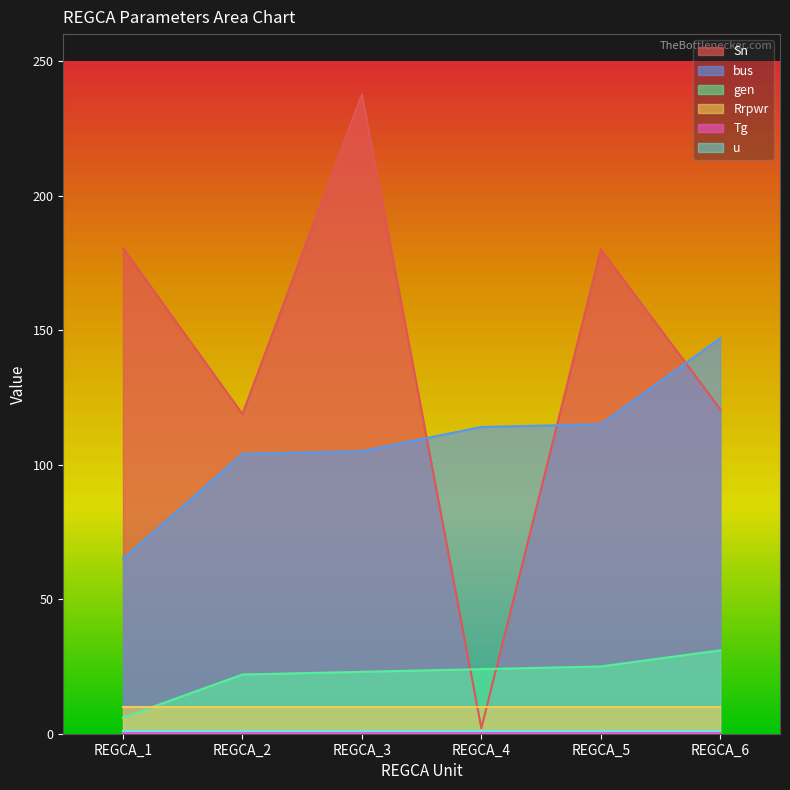

True or false: bus has more than 1 points higher than both neighbors.

False